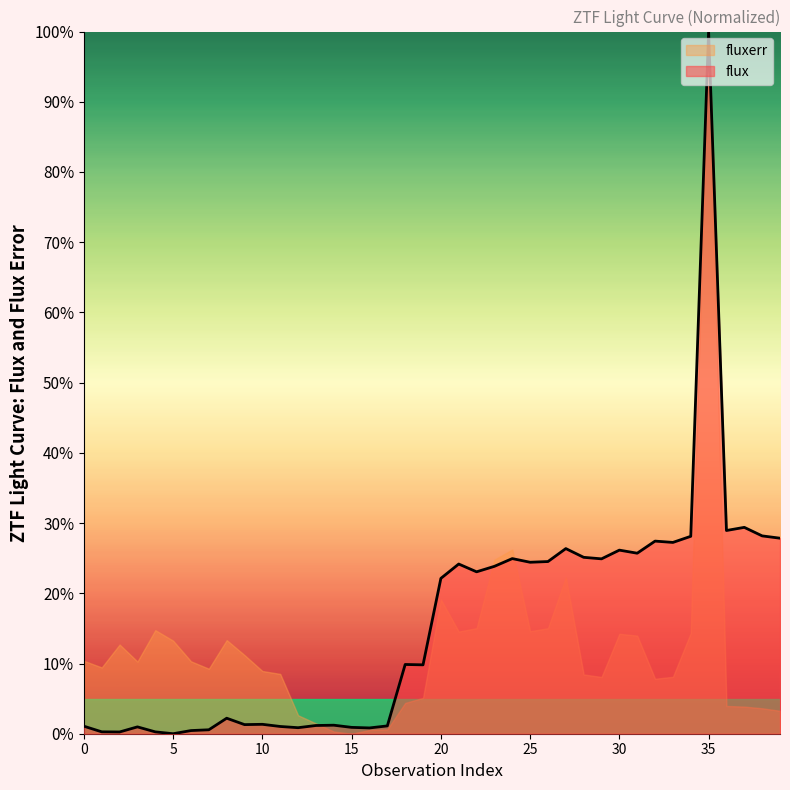

What is the change in value from 0 to 28?

+24.1